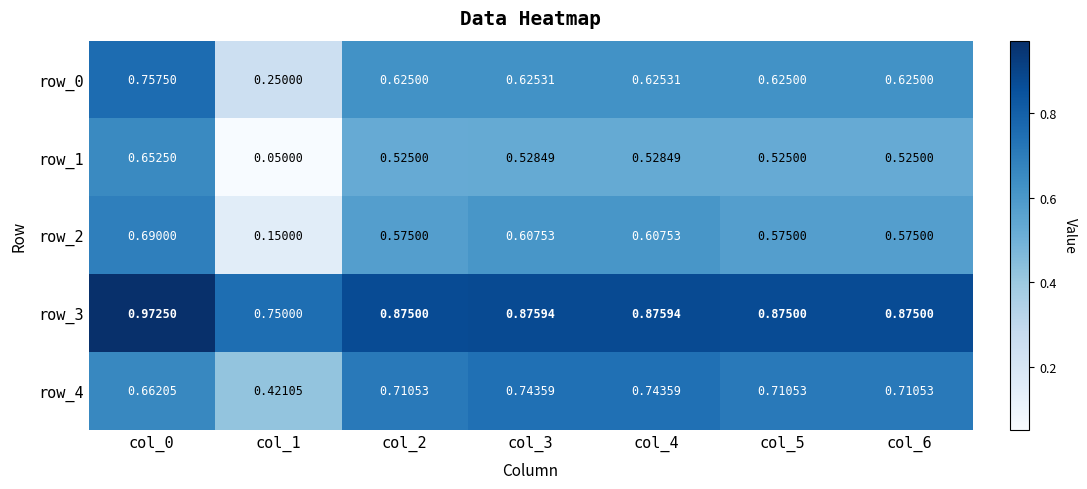

Is the value of row_3 at col_3 greater than the value of row_2 at col_4?

Yes